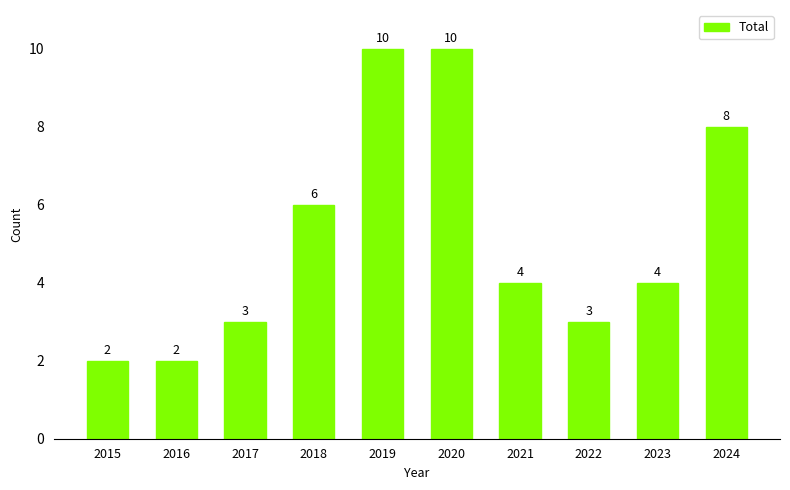

What is the greatest value displayed?

10